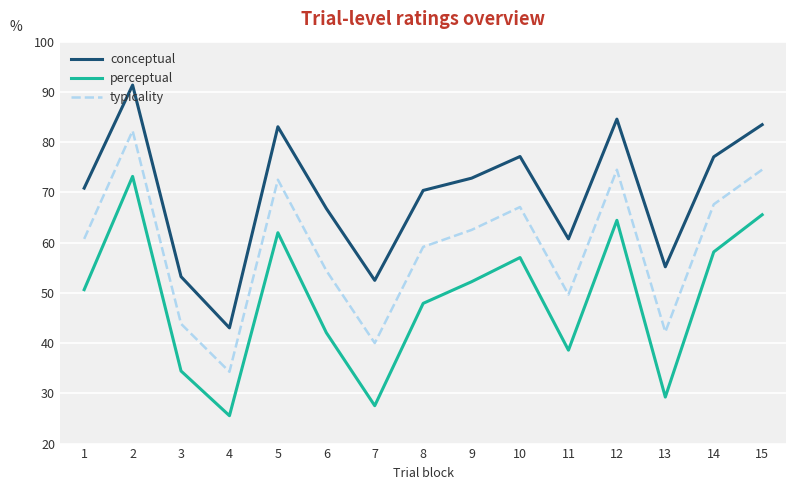

List the series in order of their peak value, lowest first.

perceptual, typicality, conceptual